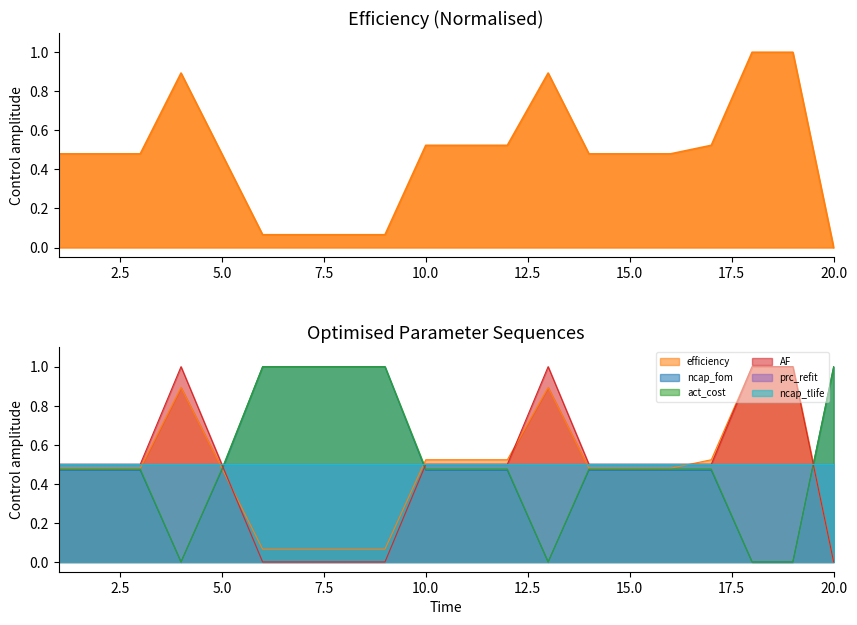

Where is ncap_fom nearest to the value 0?

4